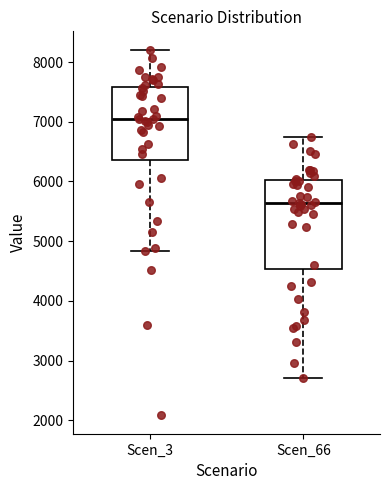

Comparing the boxes themselves (not the whiskers), which one is the tallest?

Scen_66